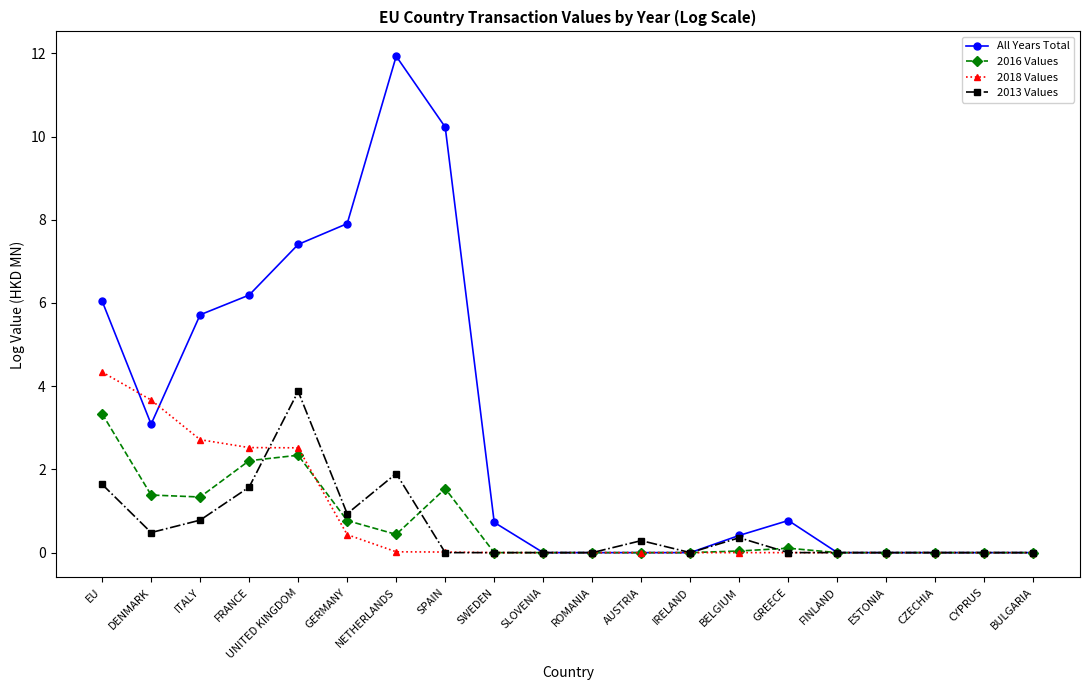

Where is the first local maximum for 2013 Values?

UNITED KINGDOM